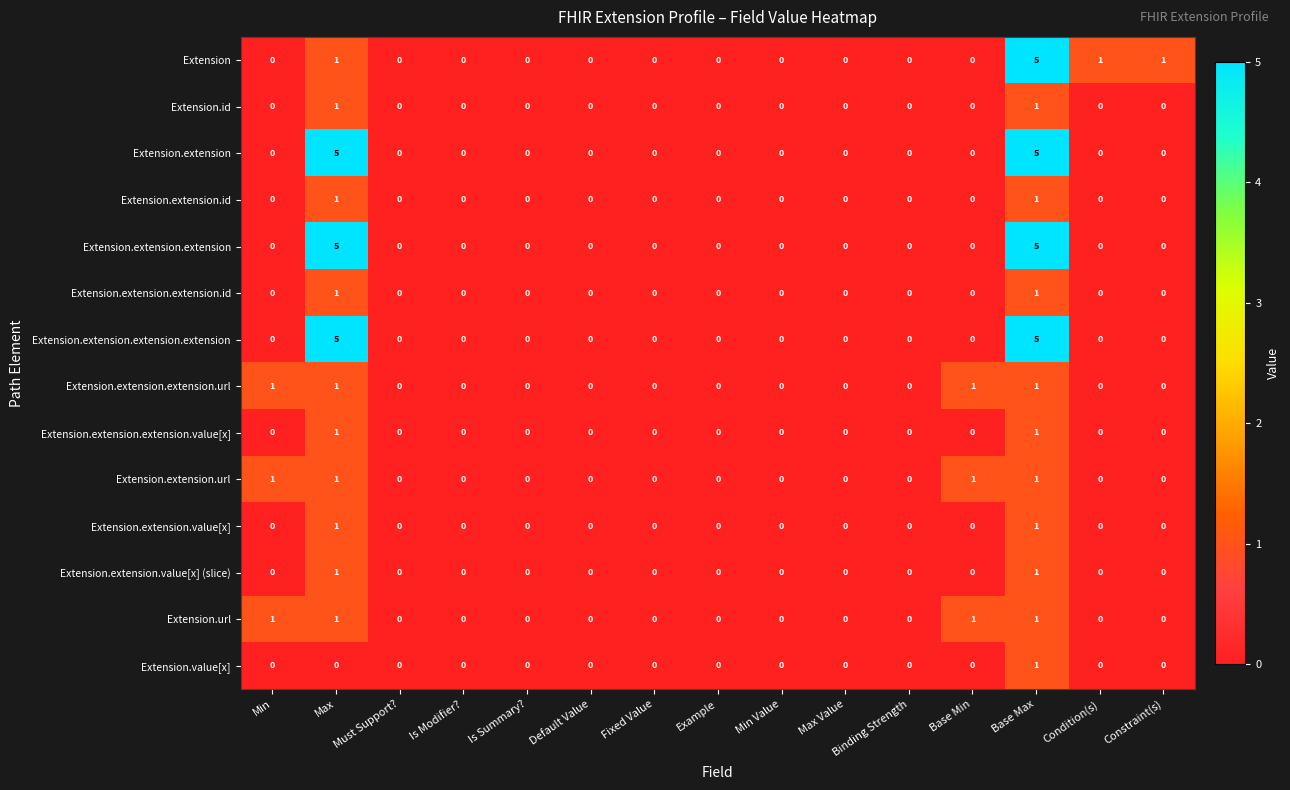

What is the sum of all Extension.url values?

4